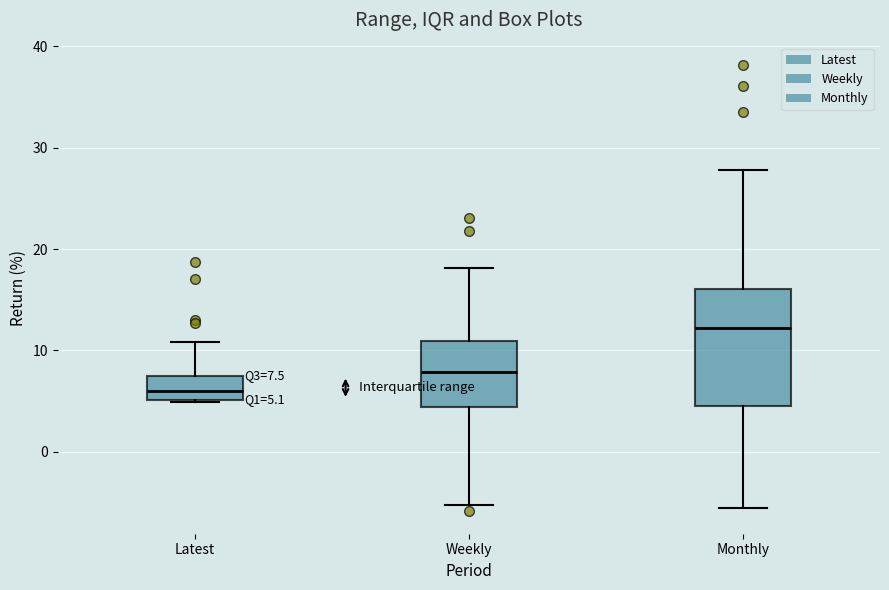

Which box is the tallest, from its lower edge to its upper edge?

Monthly